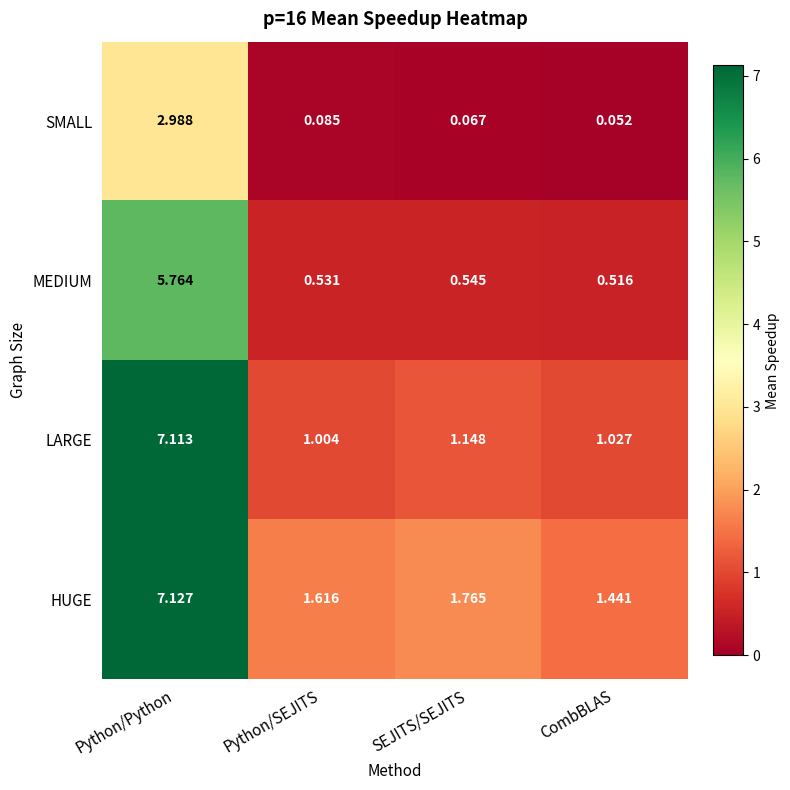

Rank the series at CombBLAS from lowest to highest value.

SMALL, MEDIUM, LARGE, HUGE